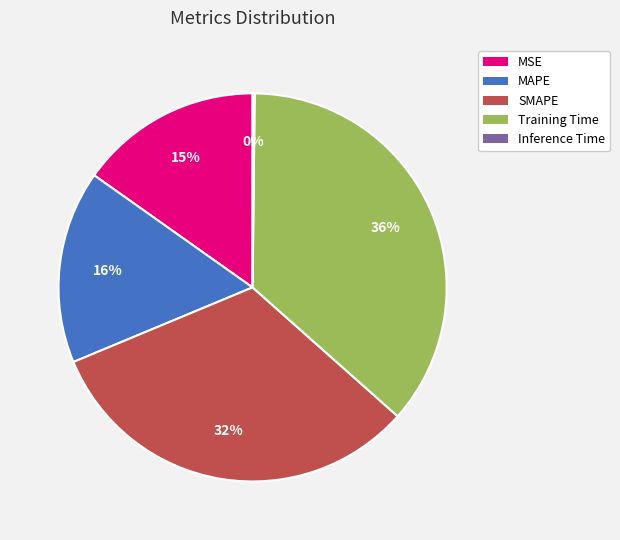

Which category has the biggest portion of the pie?

Training Time